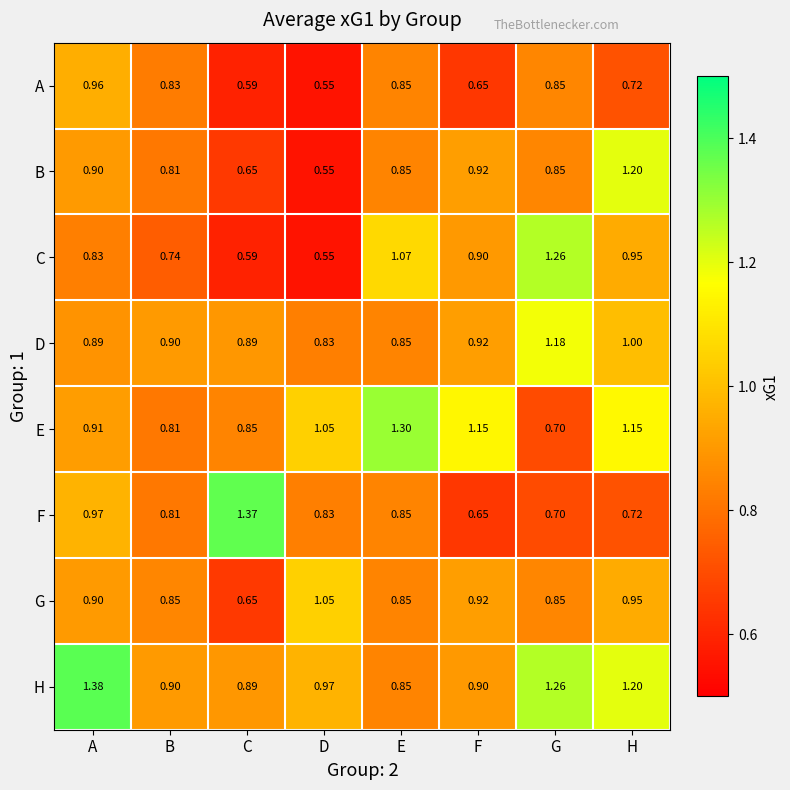

At which category is the sum across all series the highest?

H